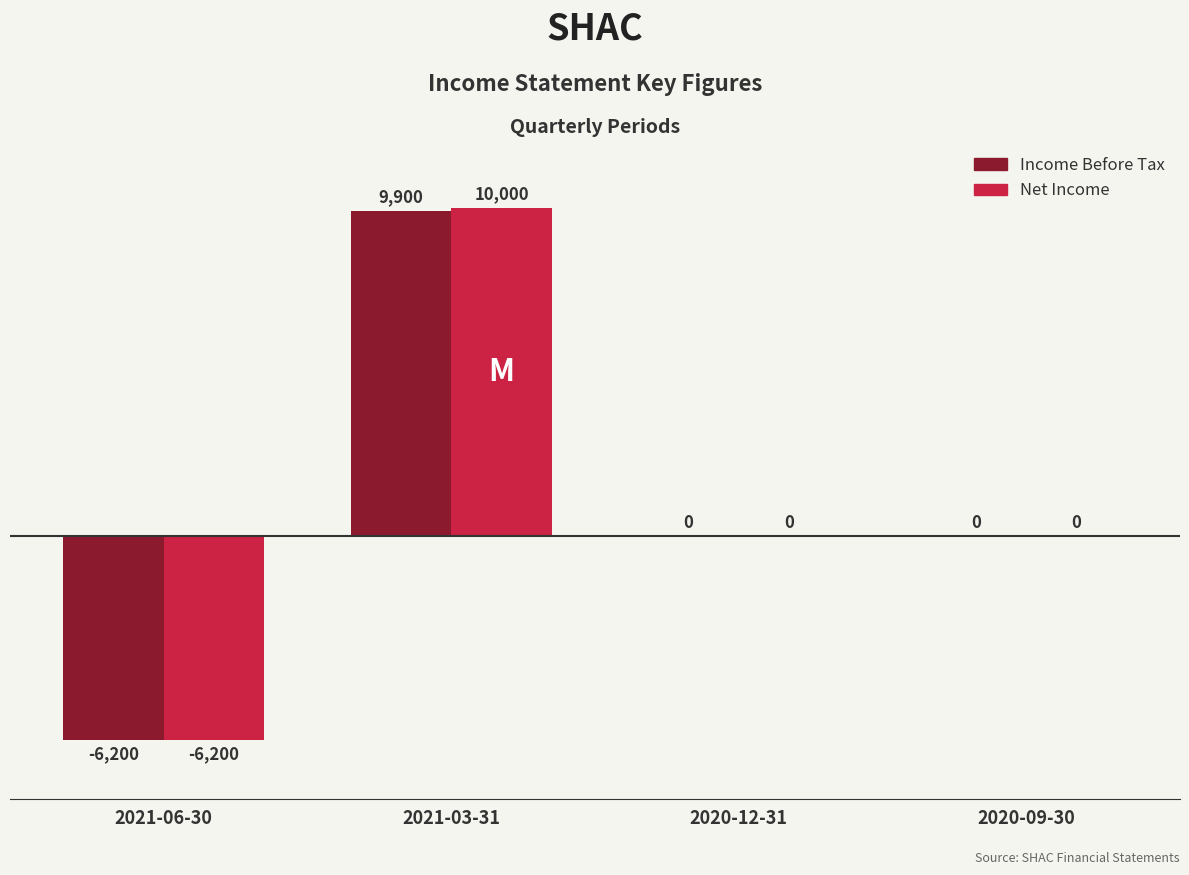

Count the number of categories in the chart.

4